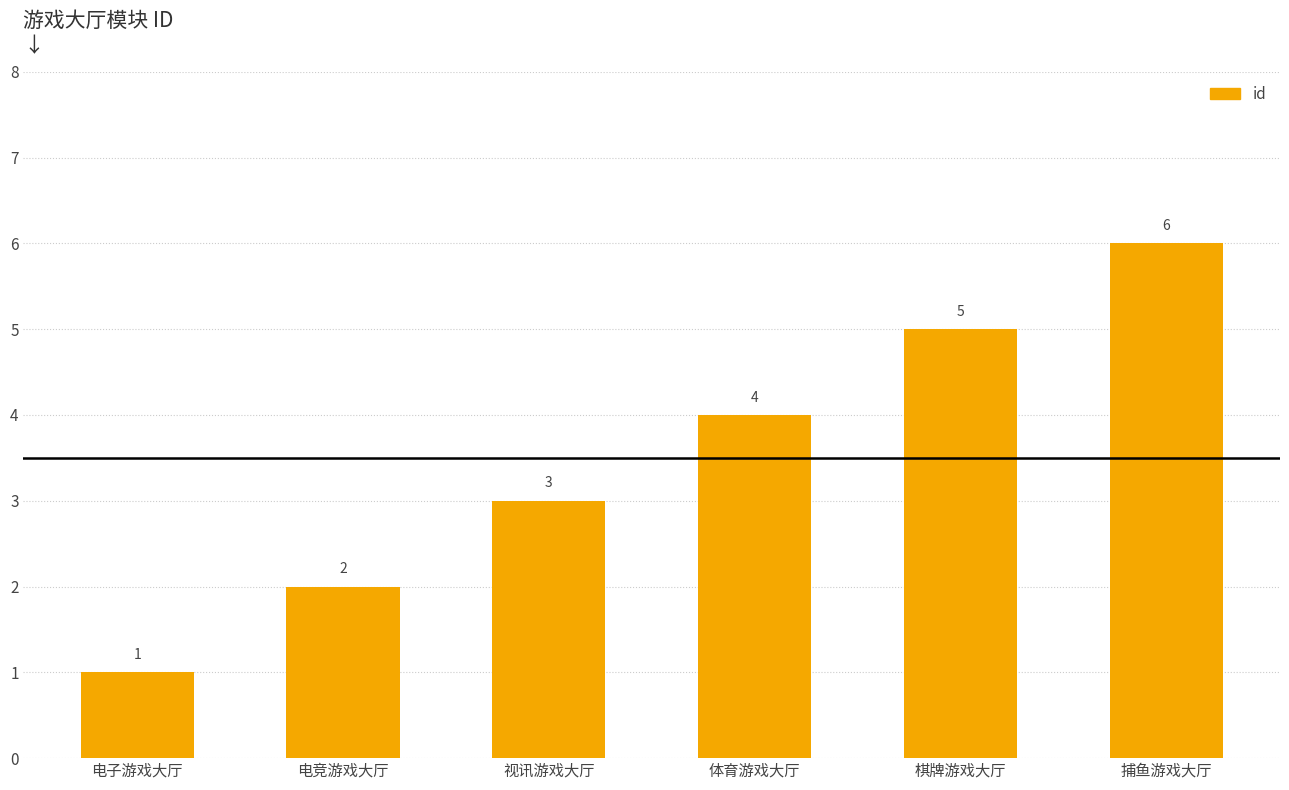

What is the smallest value displayed?

1